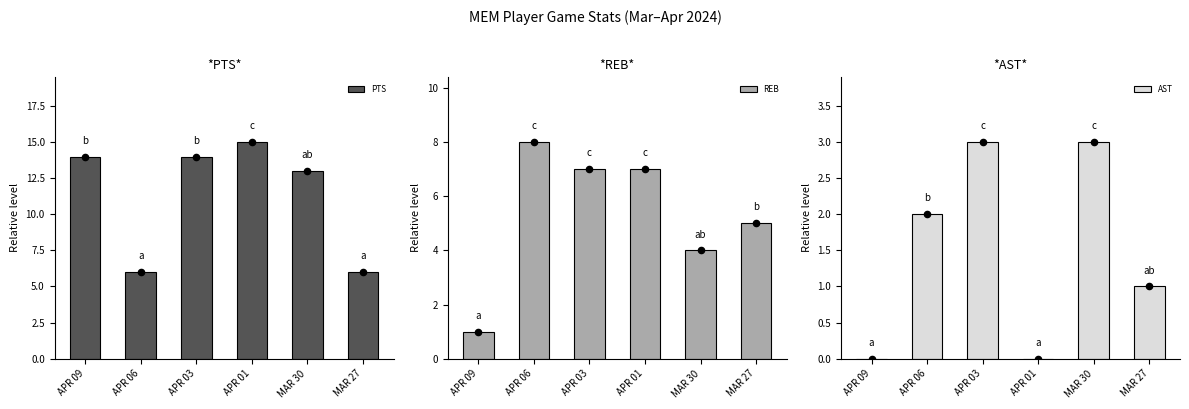

Which series has the largest total across all categories?

PTS